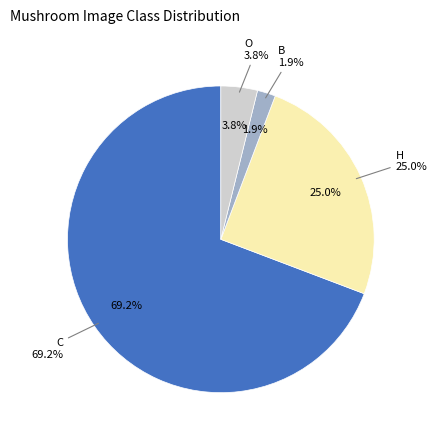

Rank the categories by value from highest to lowest.

C, H, O, B